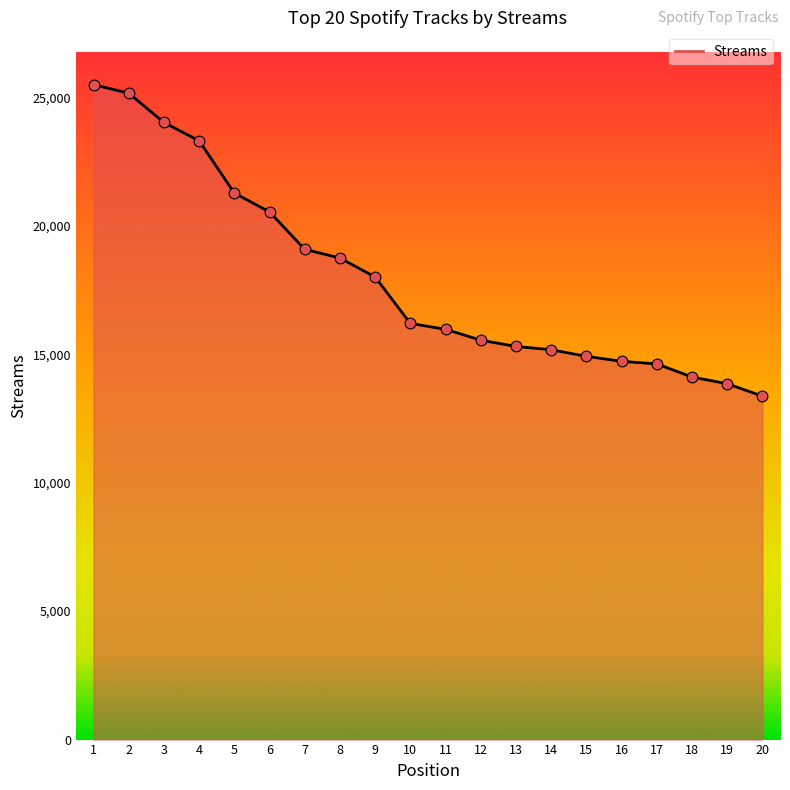

Between 20 and 9, which is larger?

9